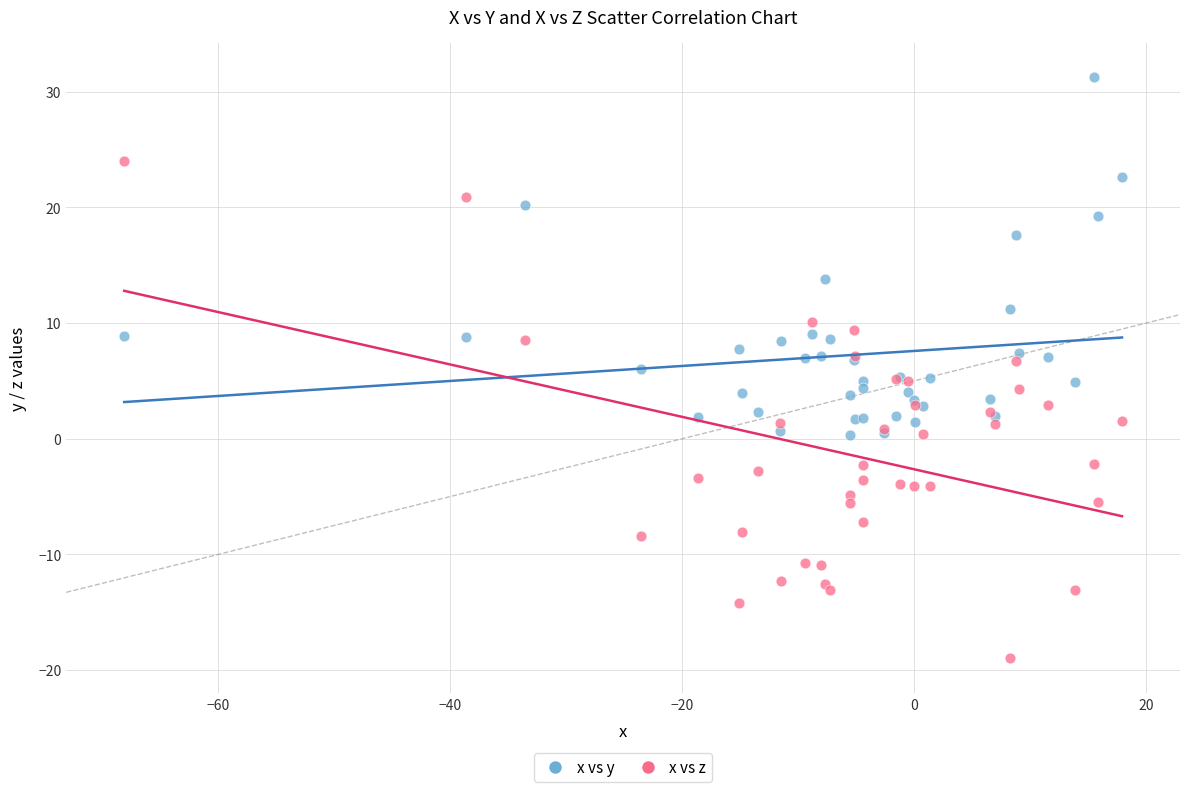

Which series contains the lowest Y value?

x vs z